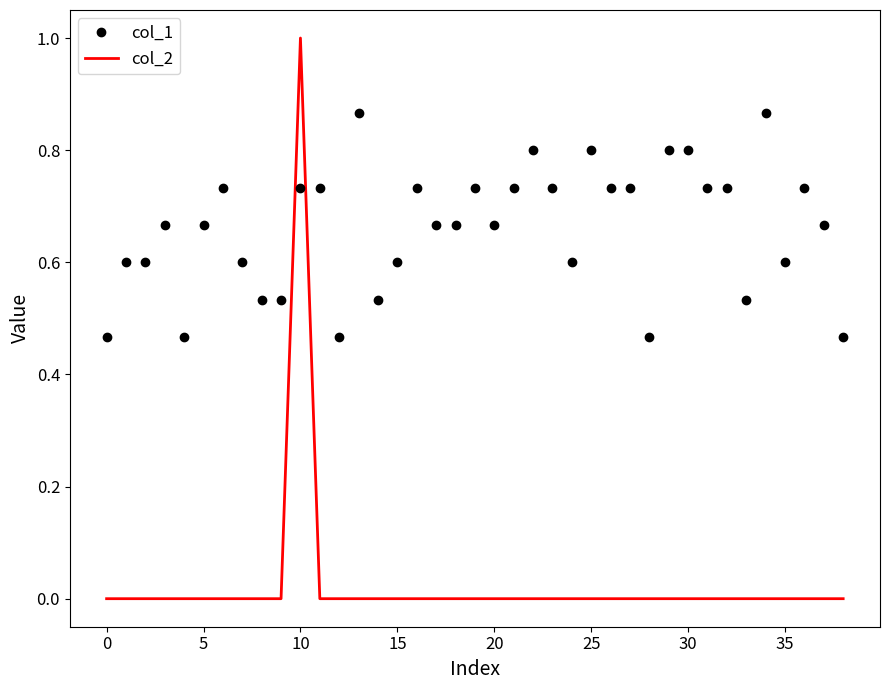

What is the difference between the maximum and minimum values in the col_1 series?

0.4